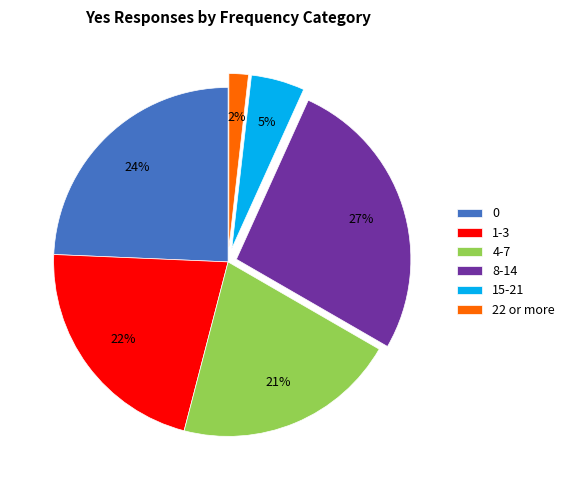

How many segments does this pie chart have?

6